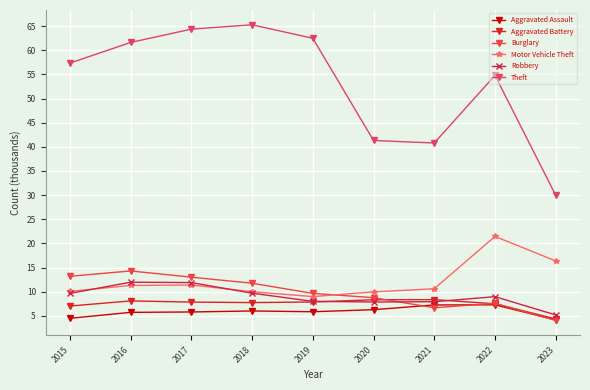

What is the value of the Robbery point at the 2nd from the left?

12.0